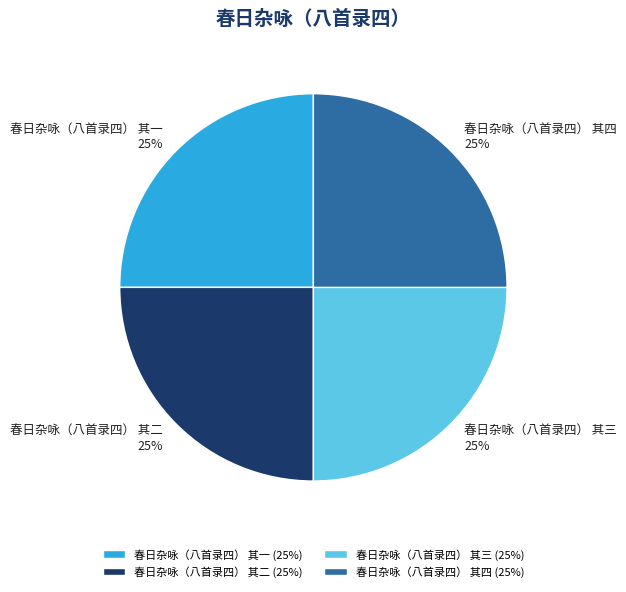

The 春日杂咏（八首录四） 其二 (25%) slice represents 25% of the pie. True or false?

True